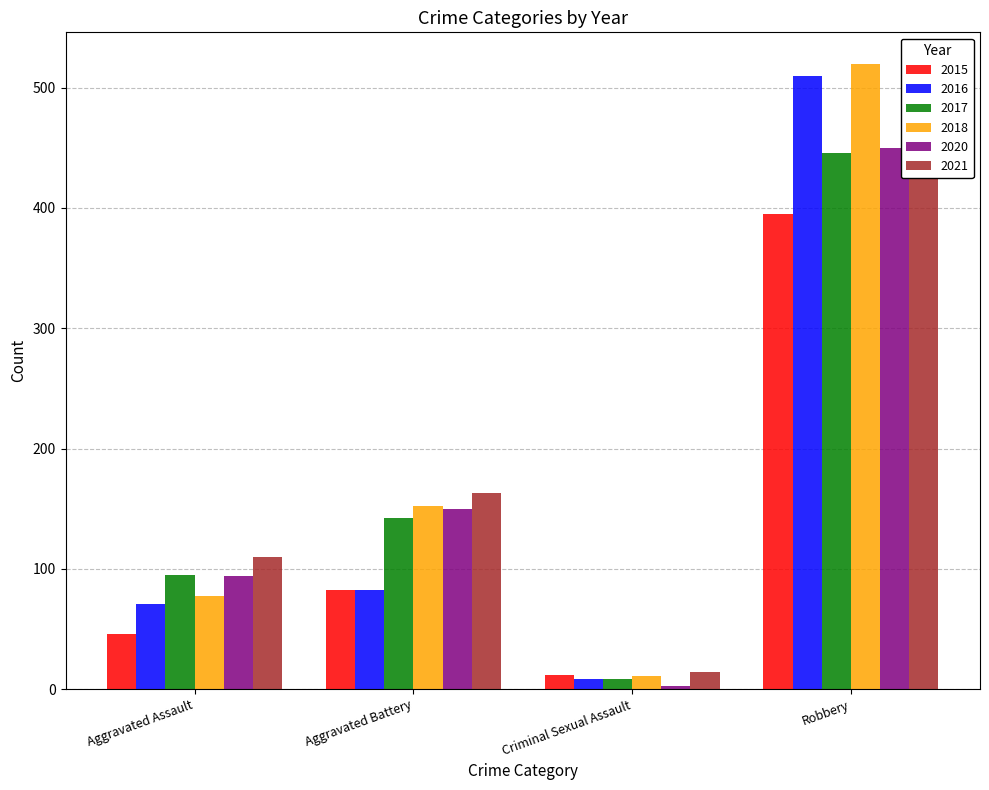

The value of 2017 at Robbery is 588. True or false?

False